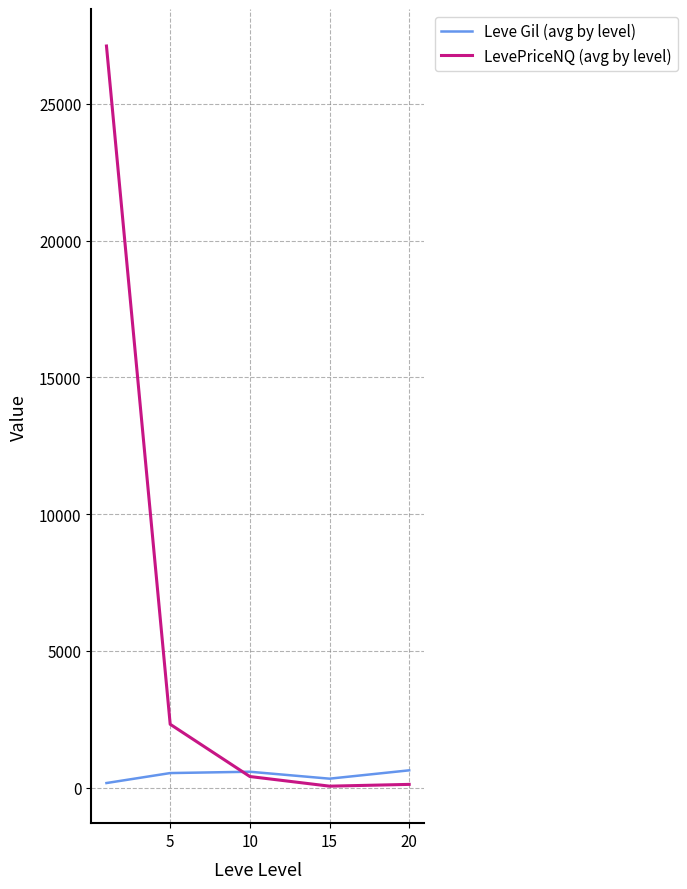

Which series has the largest total across all categories?

LevePriceNQ (avg by level)